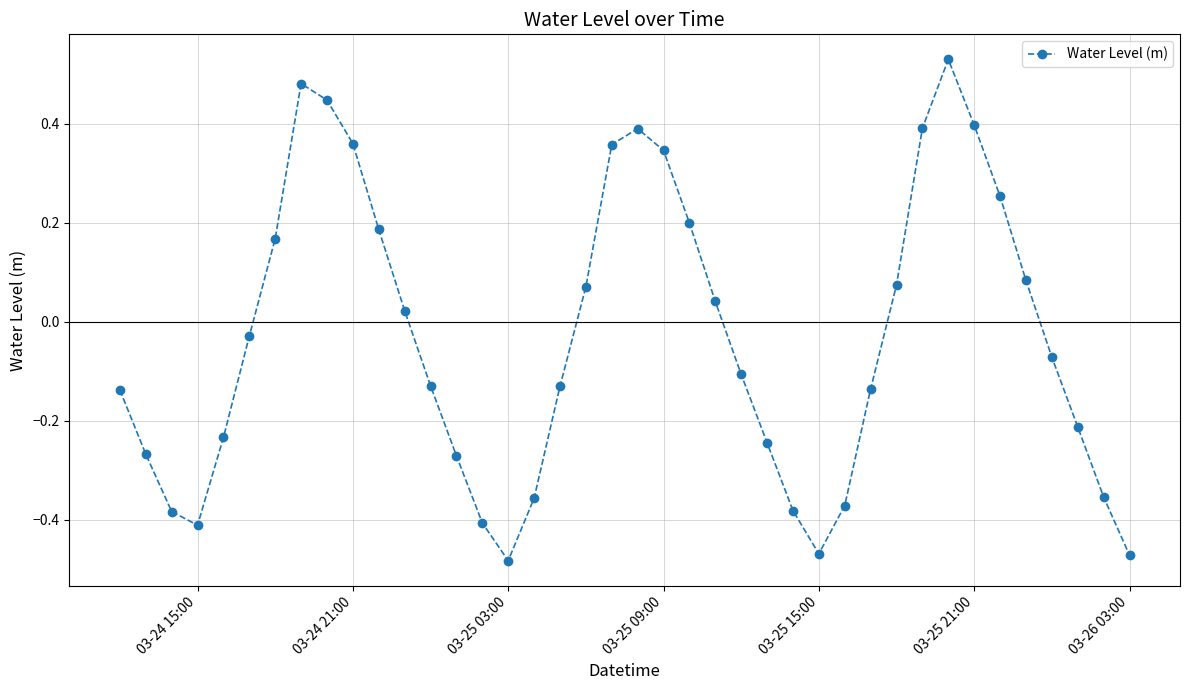

How many interior local valleys (lower than both neighbors) does the data have?

3